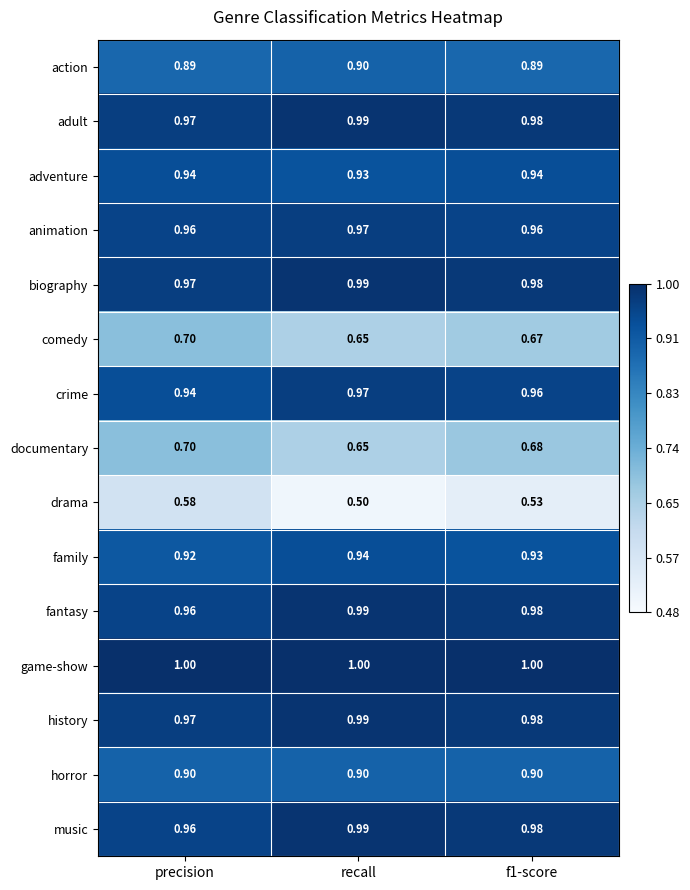

Which label corresponds to the smallest value in the chart?

recall